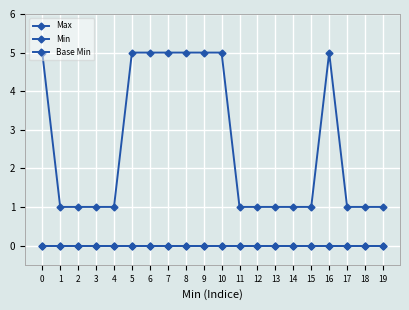

Does the chart have visible grid lines?

Yes